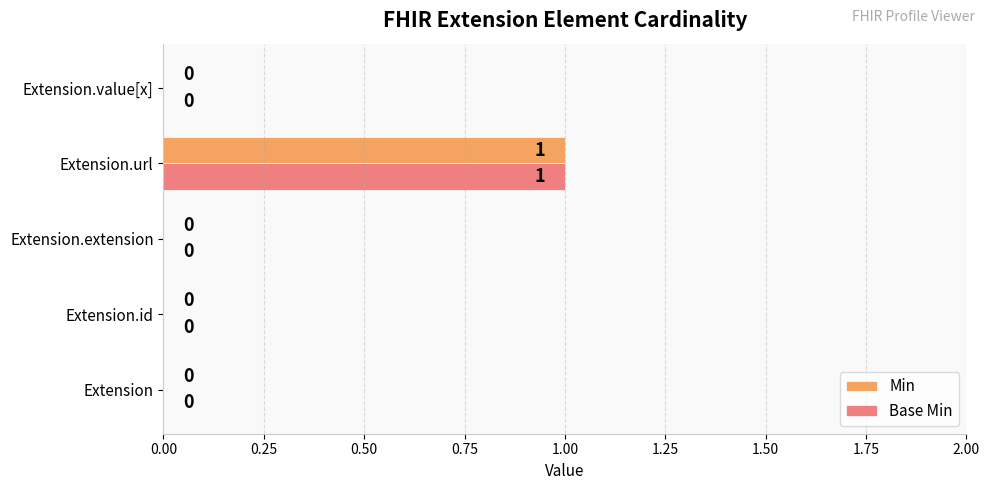

How many Base Min values are between 0 and 1?

5